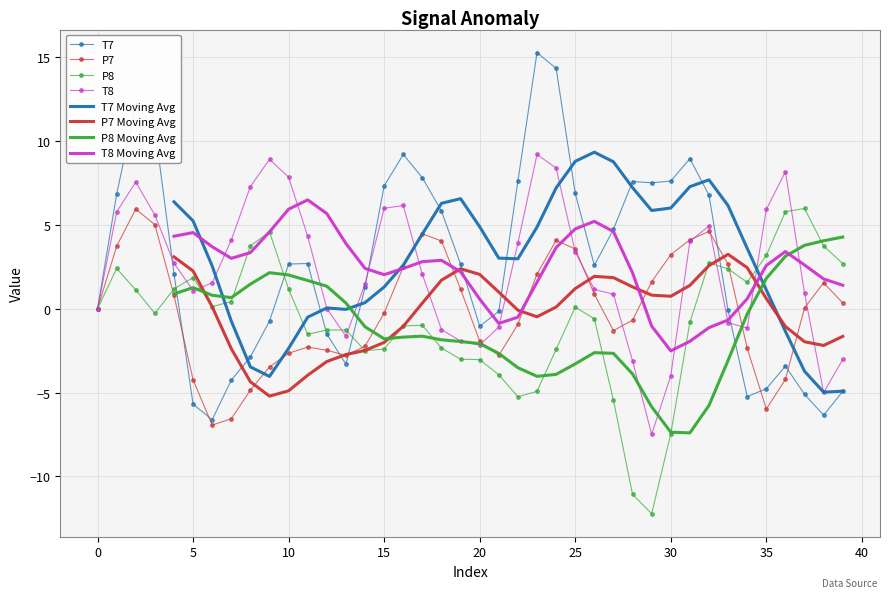

How many data points in T8 are less than 2?

20